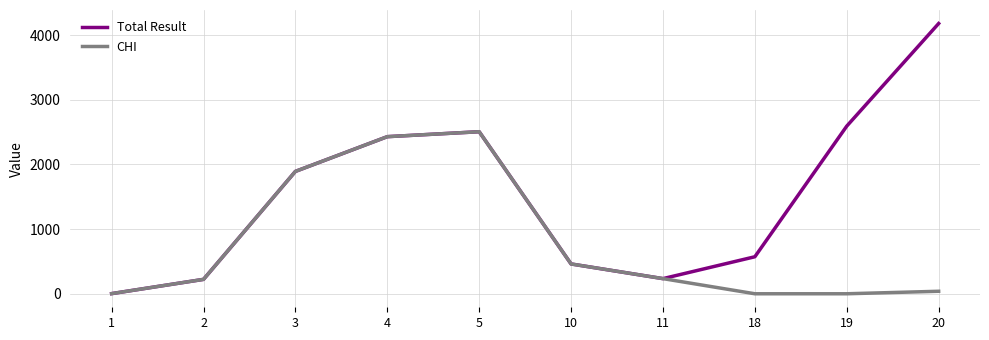

How many values in the Total Result series are below 1892?

5